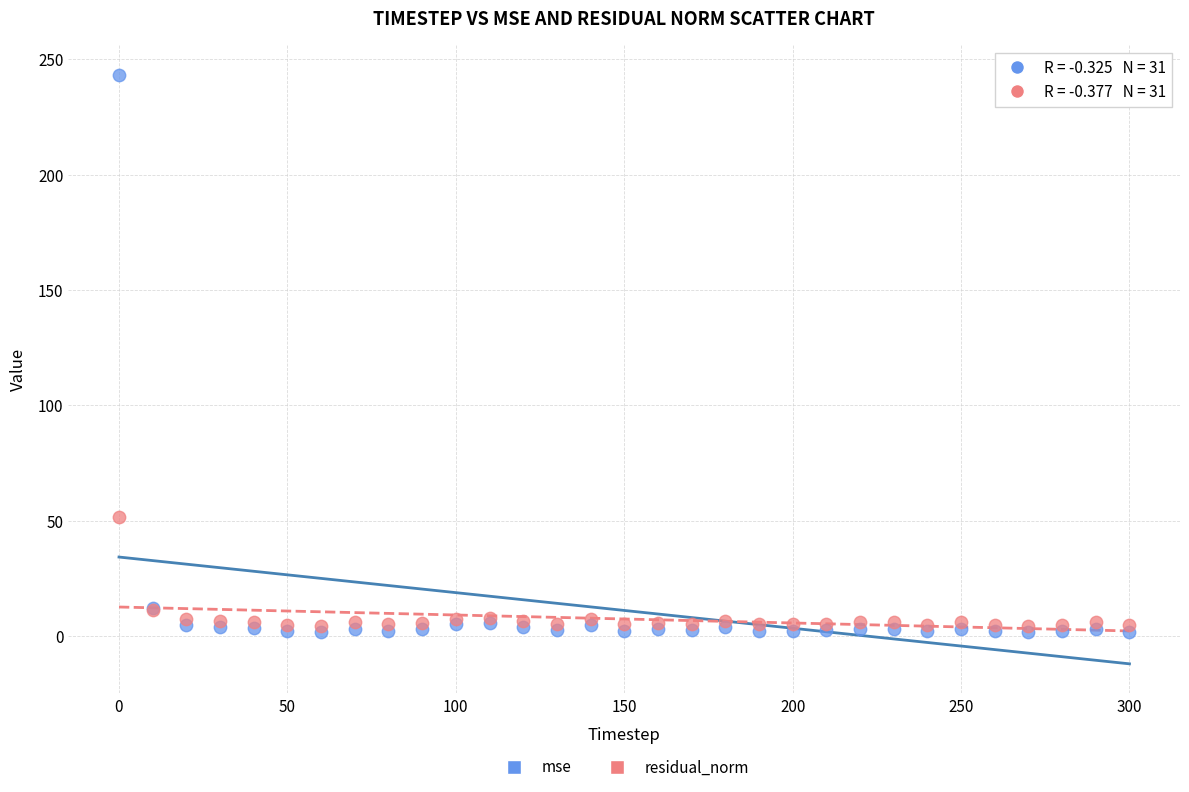

Which series reaches the maximum Y coordinate?

mse